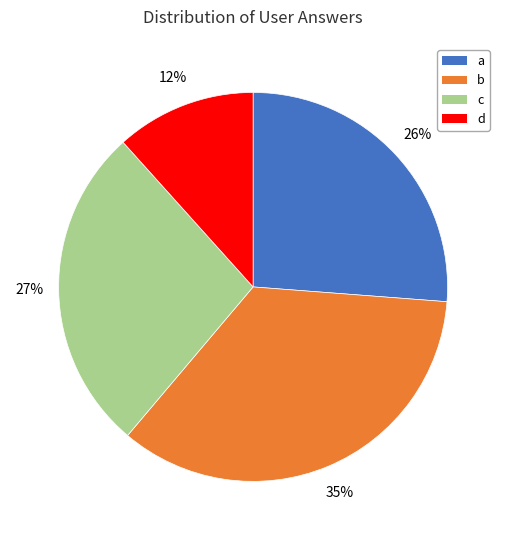

Is there any slice that represents more than half of the pie?

No